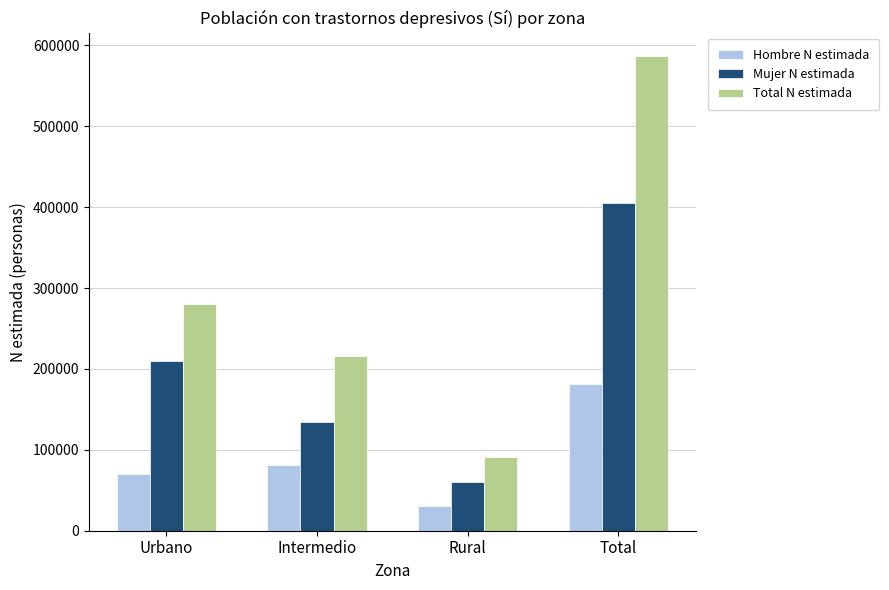

Does the chart contain any negative values?

No